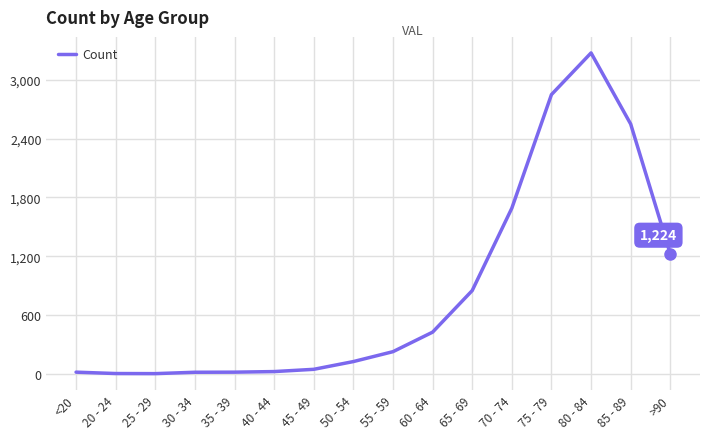

Which has a higher value, 35 - 39 or 80 - 84?

80 - 84